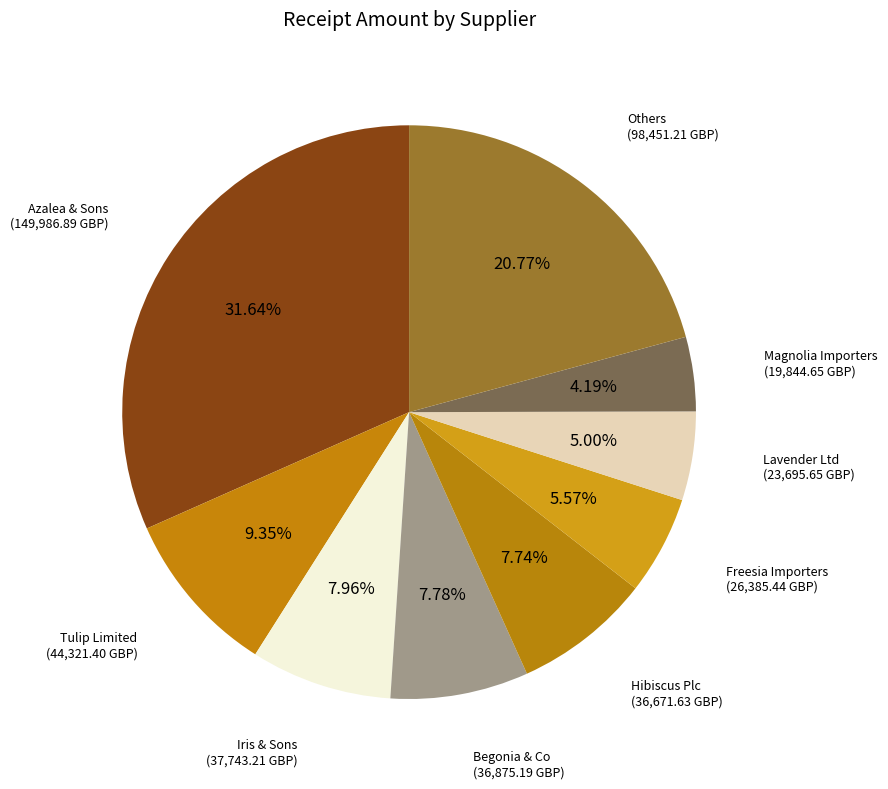

Is the sum of Tulip Limited and Begonia & Co greater than half?

No